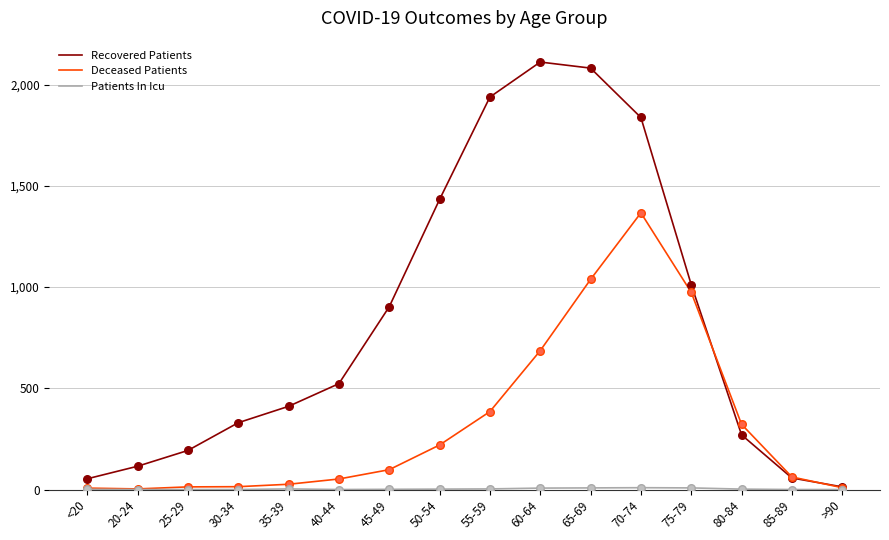

What is the greatest value displayed?

2112